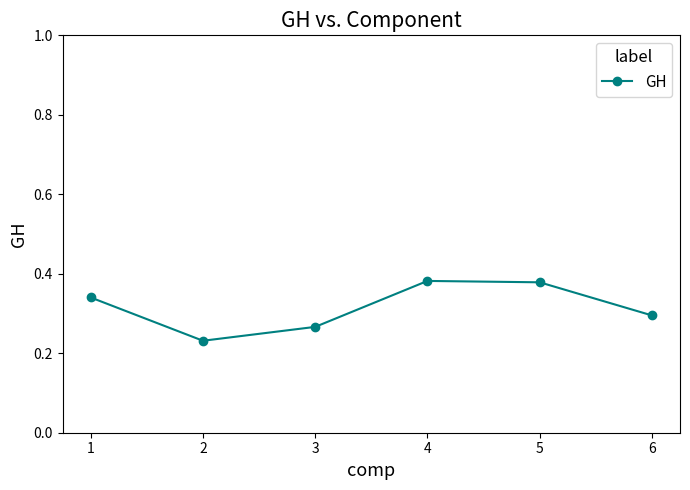

Between 3 and 1, which is larger?

1